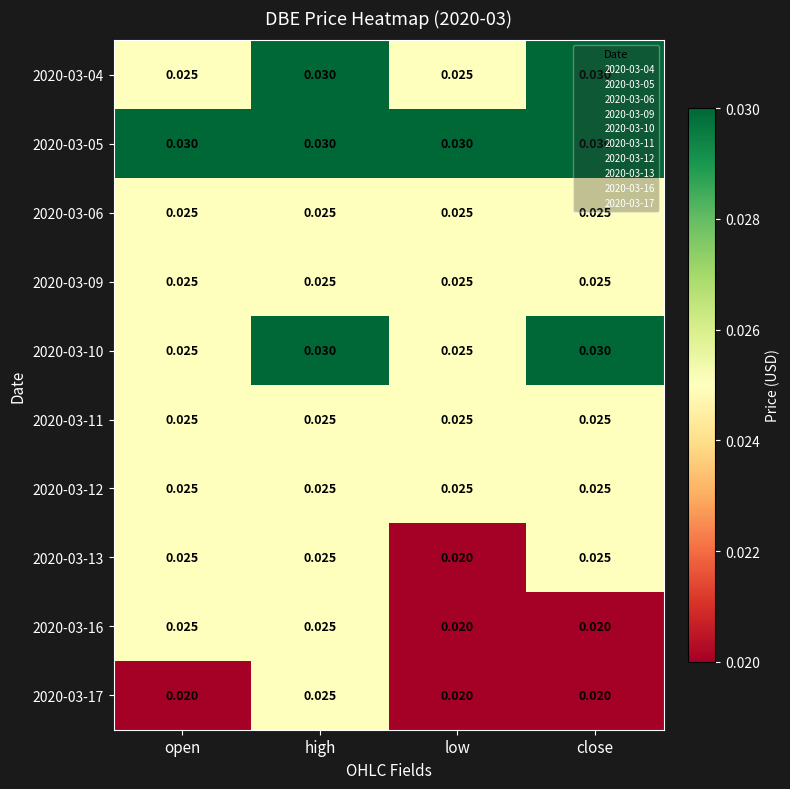

At which category is the sum across all series the highest?

high